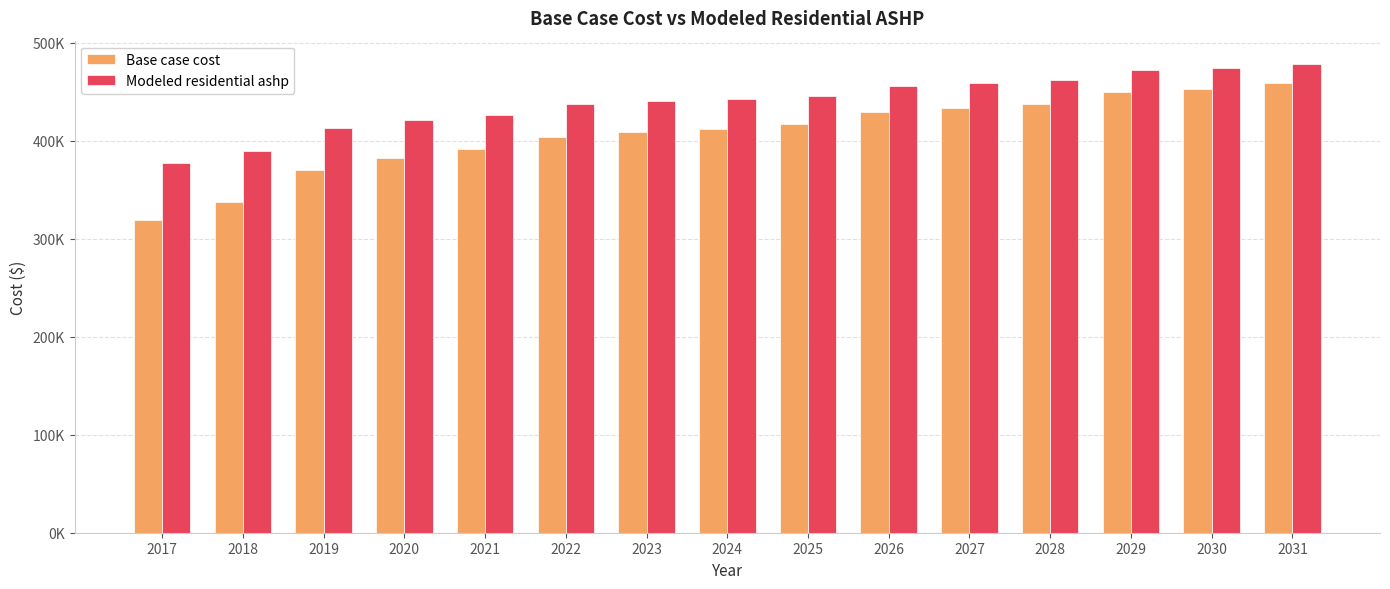

Between 2020 and 2029, which series saw the biggest shift?

Base case cost